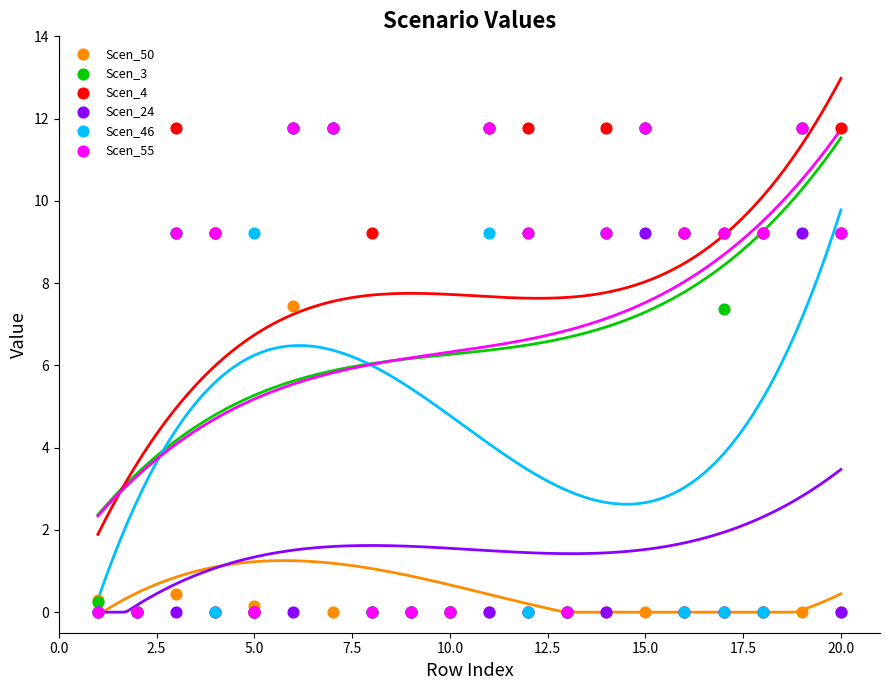

Which series reaches the maximum Y coordinate?

Scen_3